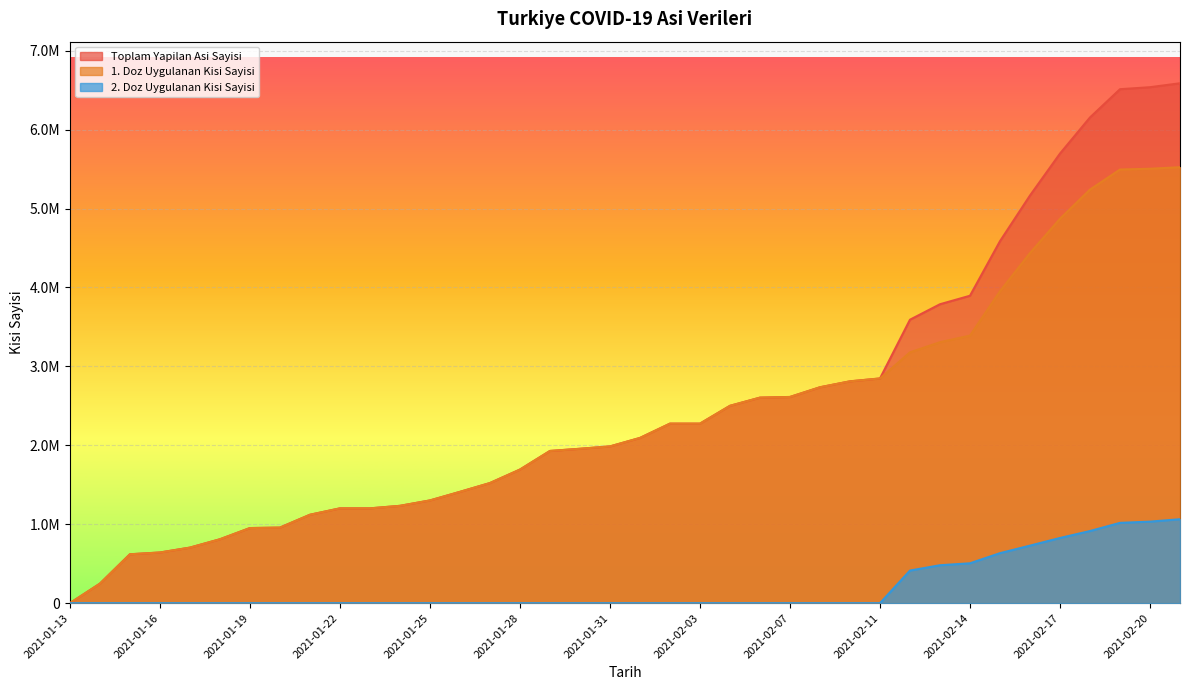

The 1. Doz Uygulanan Kisi Sayisi series shows 951822 at 2021-01-19. True or false?

True